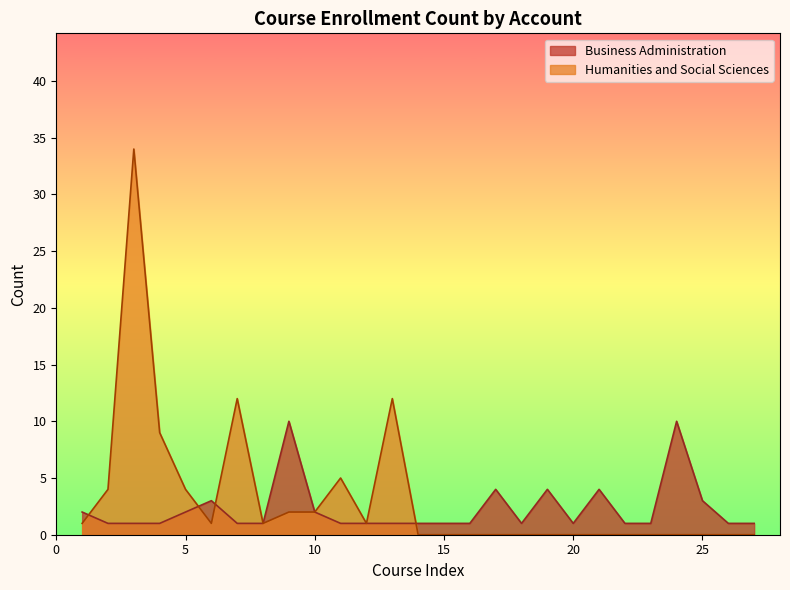

Rank the series by their maximum value, from lowest to highest.

Business Administration, Humanities and Social Sciences